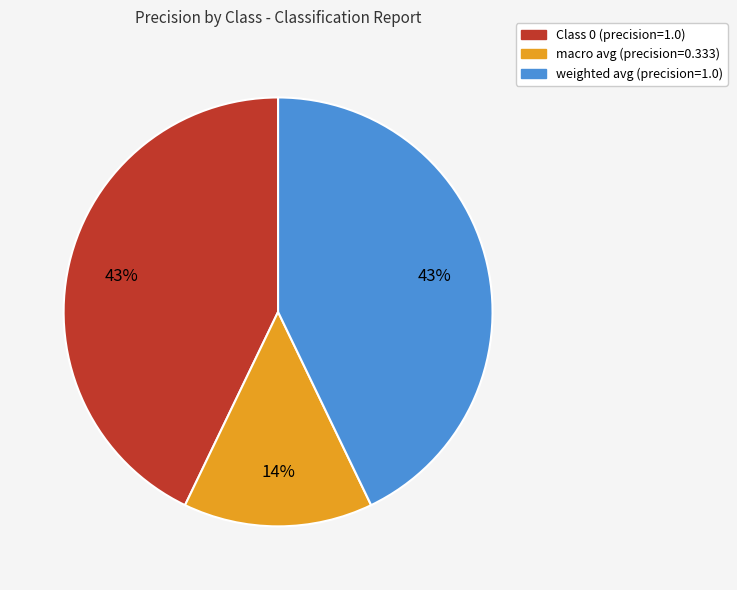

Is there a majority slice in this chart?

No